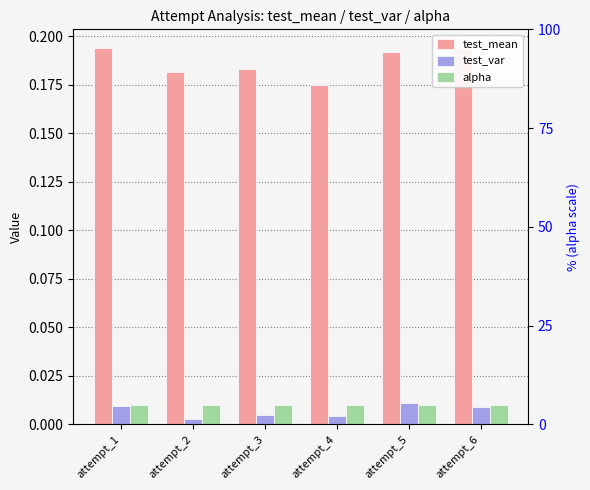

Rank the series at attempt_6 from highest to lowest value.

test_mean, alpha, test_var